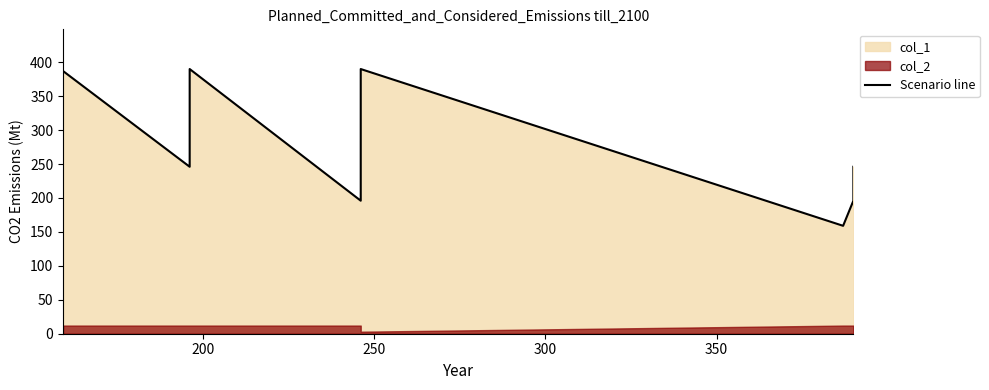

The value at 350 is 588. True or false?

False